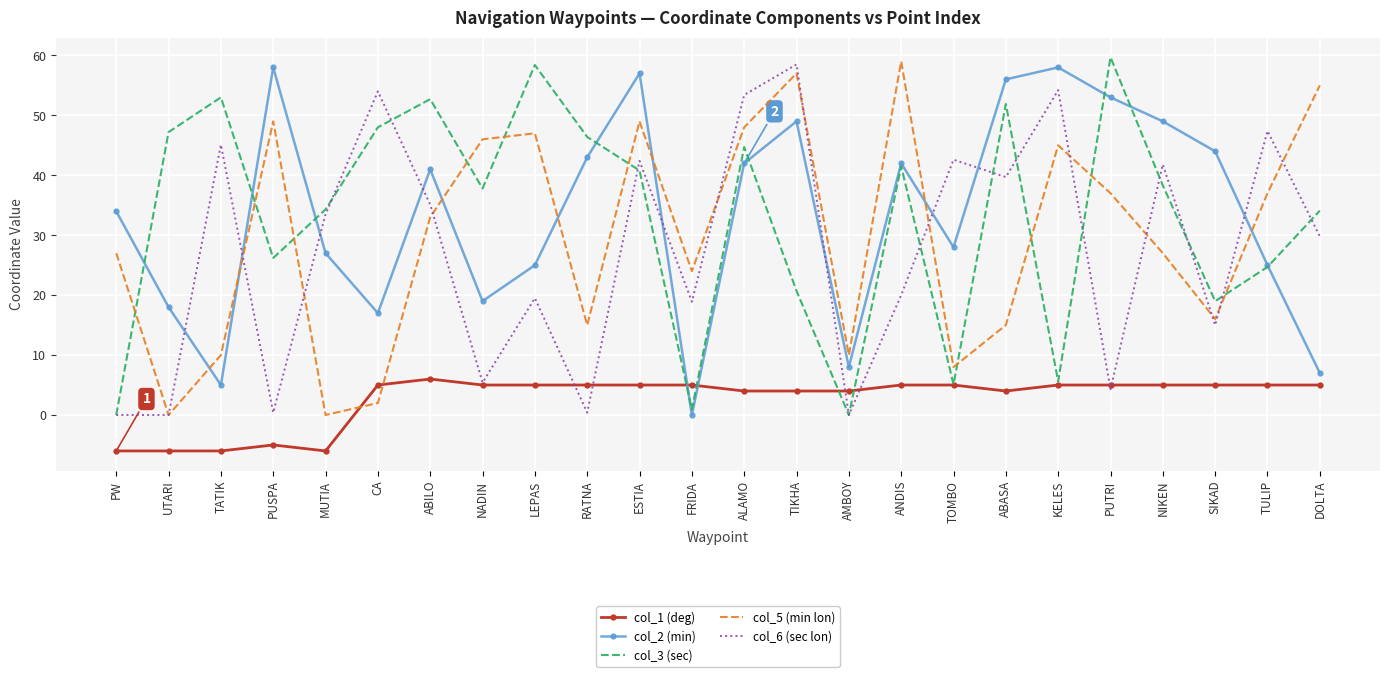

After their last crossing, which series has the higher values: col_6 (sec lon) or col_2 (min)?

col_6 (sec lon)